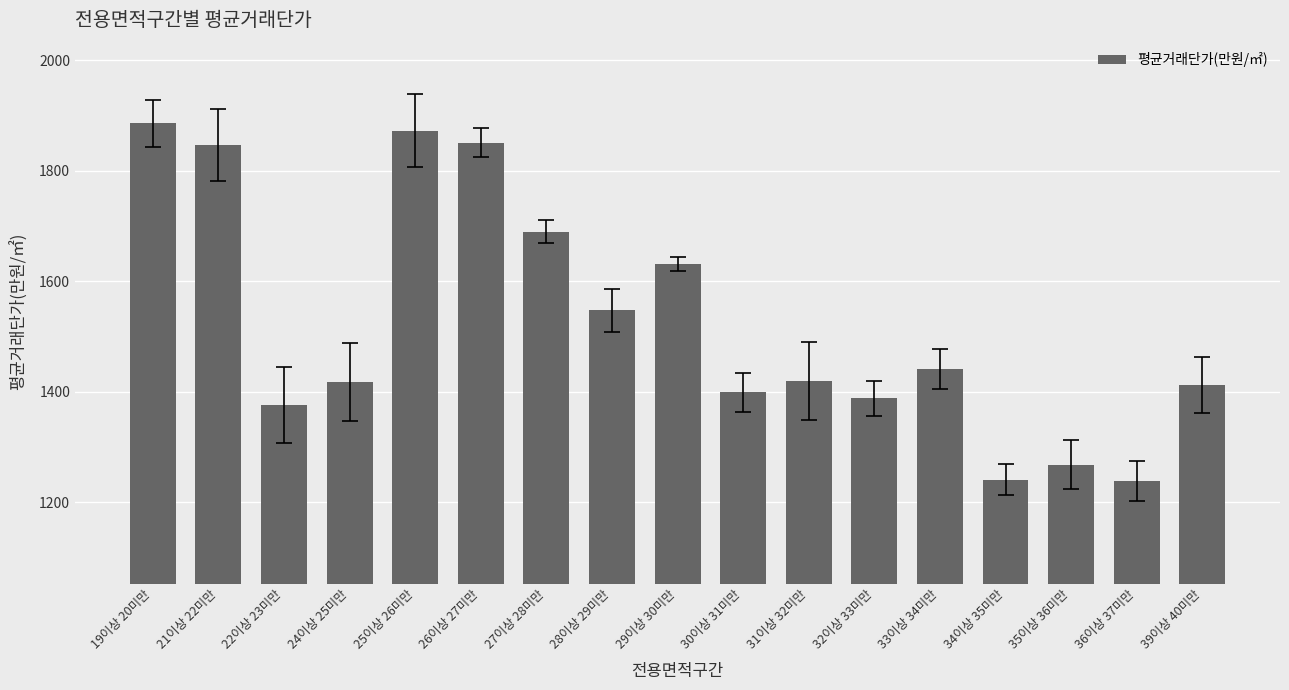

Where is the data nearest to the value 1561?

28이상 29미만